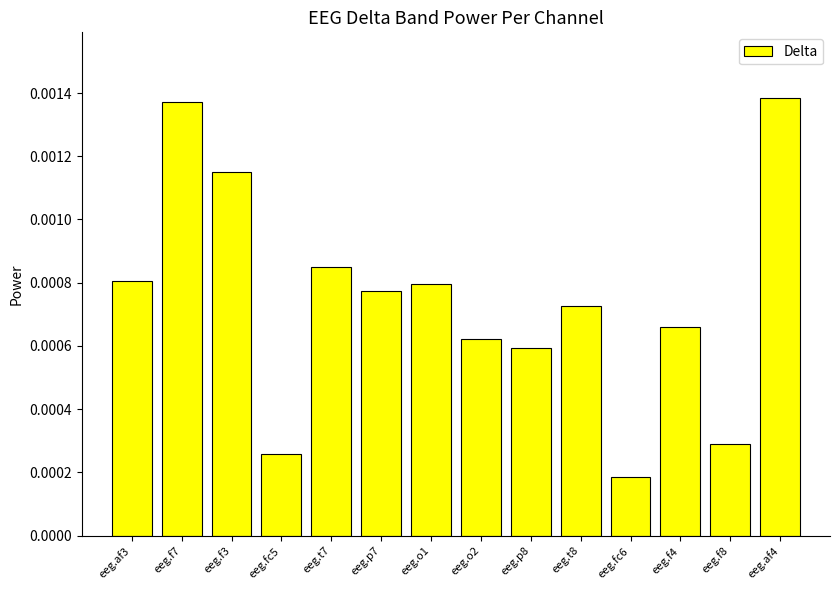

How many bars are there in total?

14